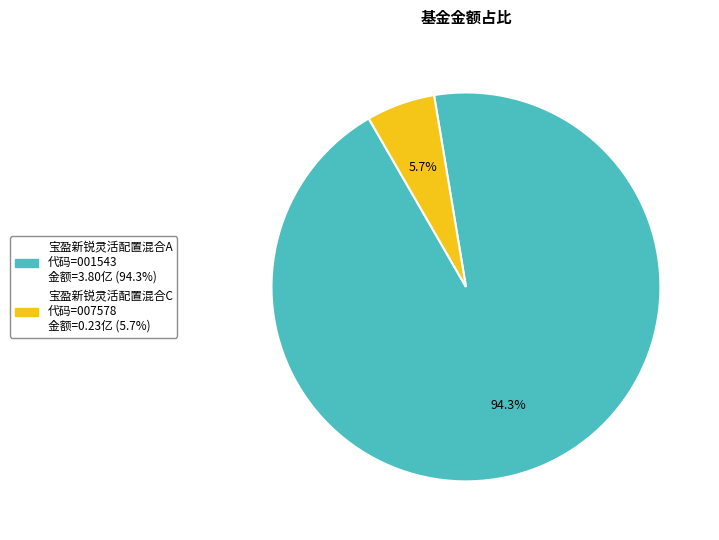

To the nearest percent, what portion does 宝盈新锐灵活配置混合A represent?

94%